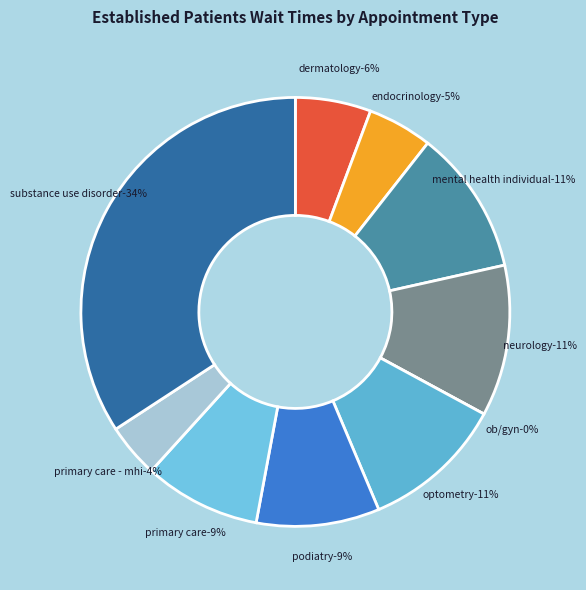

Approximately how many times larger is the value at SUBSTANCE USE DISORDER INDIVIDUAL compared to ENDOCRINOLOGY?

7.0